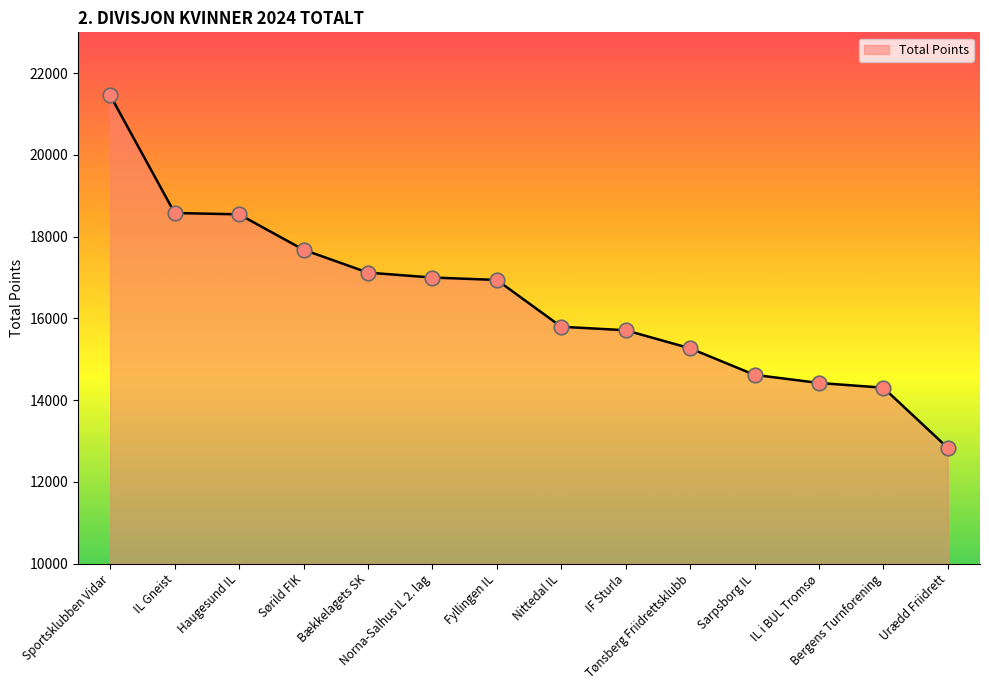

What is the change in value from Haugesund IL to IF Sturla?

-2836